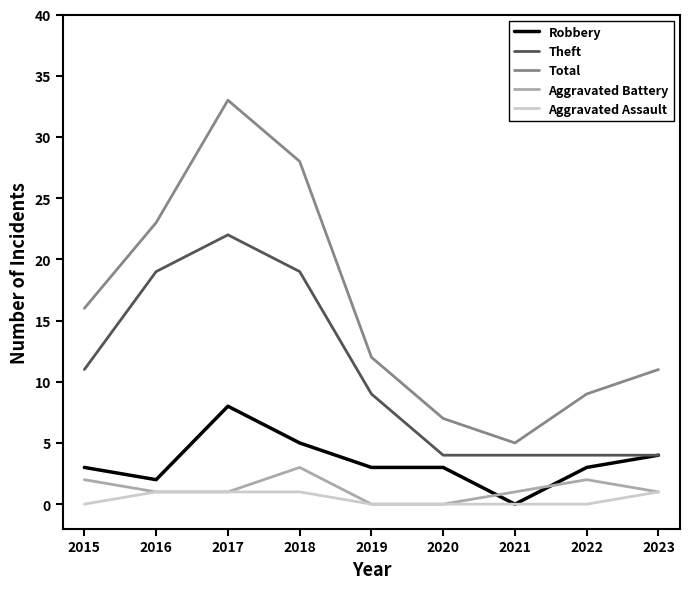

What is the sum of all Aggravated Battery values?

11